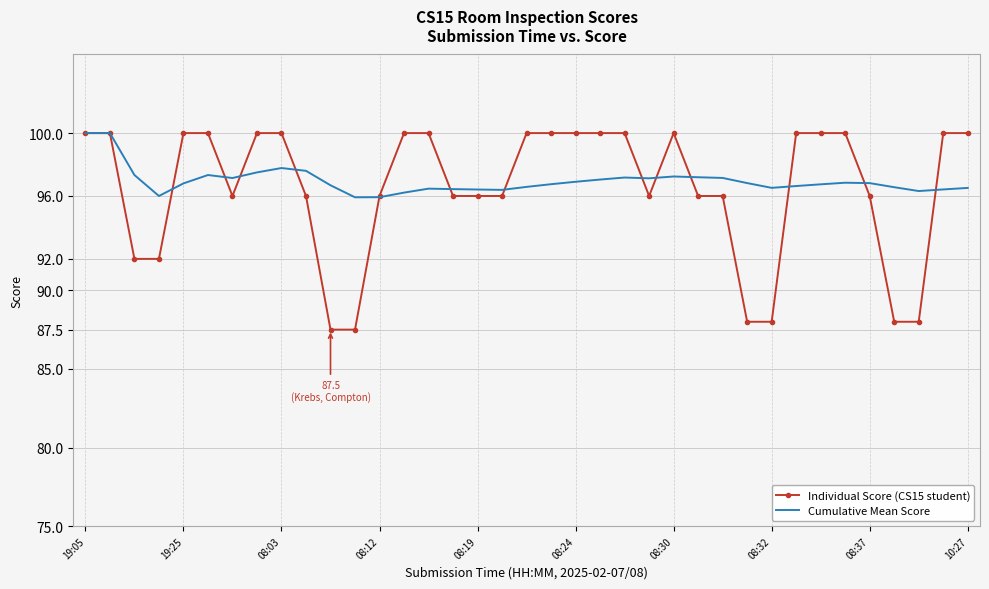

What is the greatest value displayed?

100.0